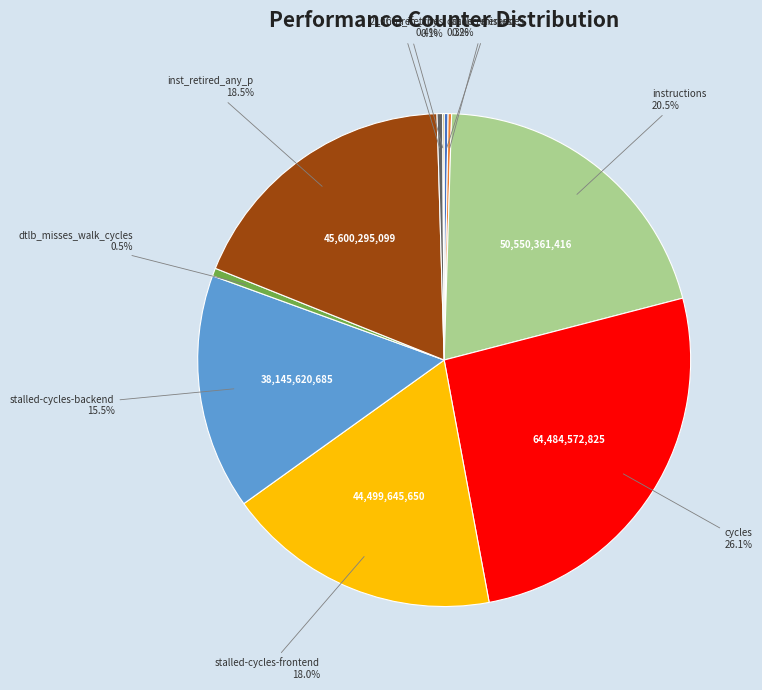

Is there any slice that represents more than half of the pie?

No